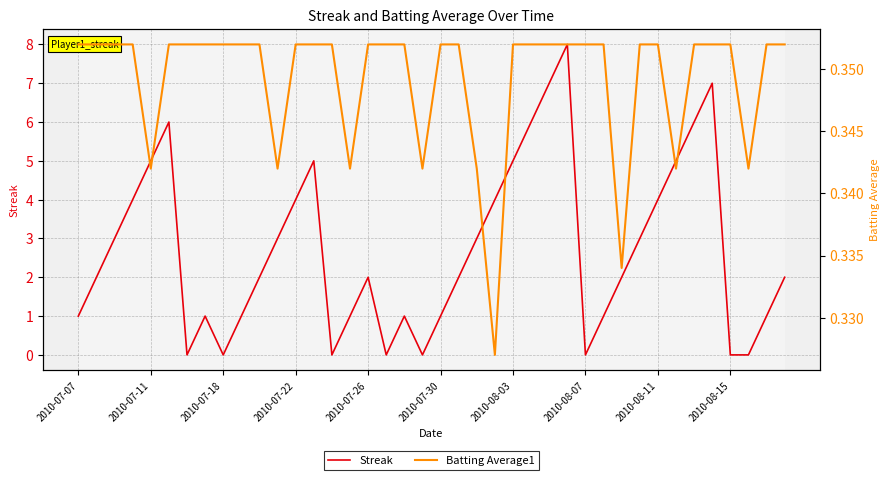

Reading left to right, transcribe all the data shown in this chart.

Streak: 1.0	2.0	3.0	4.0	5.0	6.0	0.0	1.0	0.0	1.0	2.0	3.0	4.0	5.0	0.0	1.0	2.0	0.0	1.0	0.0	1.0	2.0	3.0	4.0	5.0	6.0	7.0	8.0	0.0	1.0	2.0	3.0	4.0	5.0	6.0	7.0	0.0	0.0	1.0	2.0
Batting Average1: 0.4	0.4	0.4	0.4	0.3	0.4	0.4	0.4	0.4	0.4	0.4	0.3	0.4	0.4	0.4	0.3	0.4	0.4	0.4	0.3	0.4	0.4	0.3	0.3	0.4	0.4	0.4	0.4	0.4	0.4	0.3	0.4	0.4	0.3	0.4	0.4	0.4	0.3	0.4	0.4